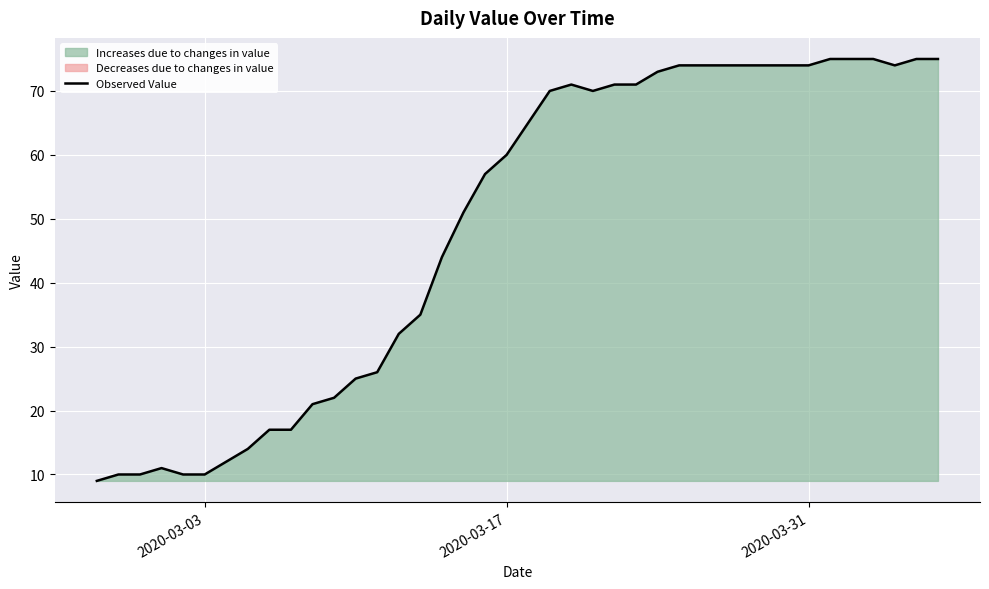

What is the lowest value of the Observed Value series?

9